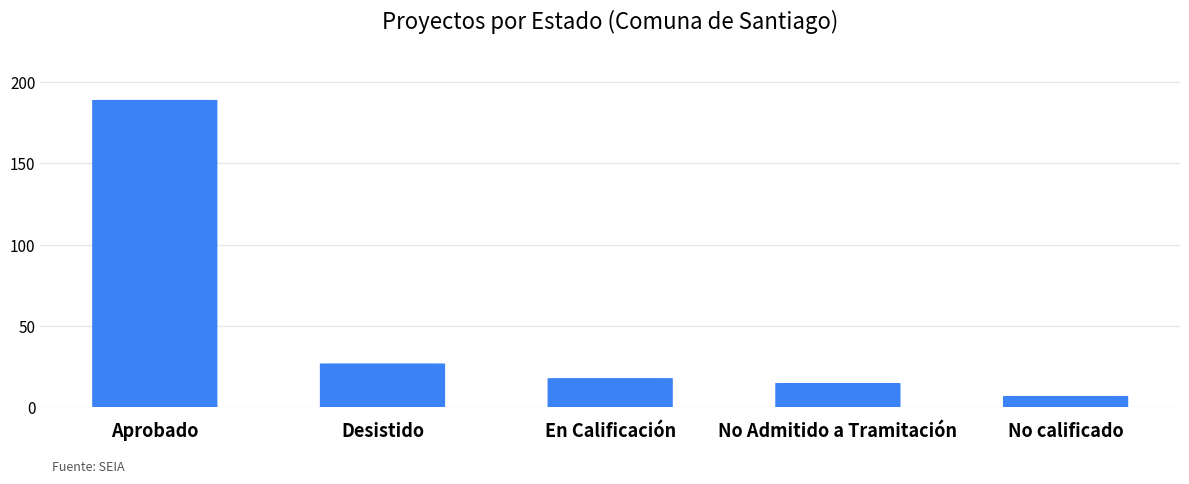

How many data points are less than 18?

2